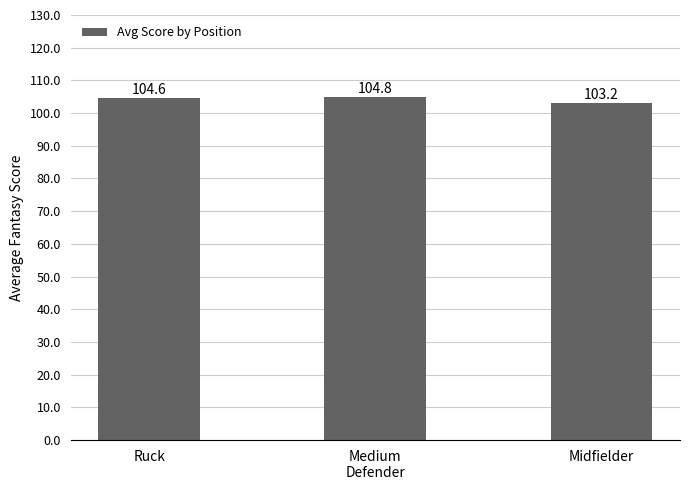

What is the maximum value shown in the chart?

104.8